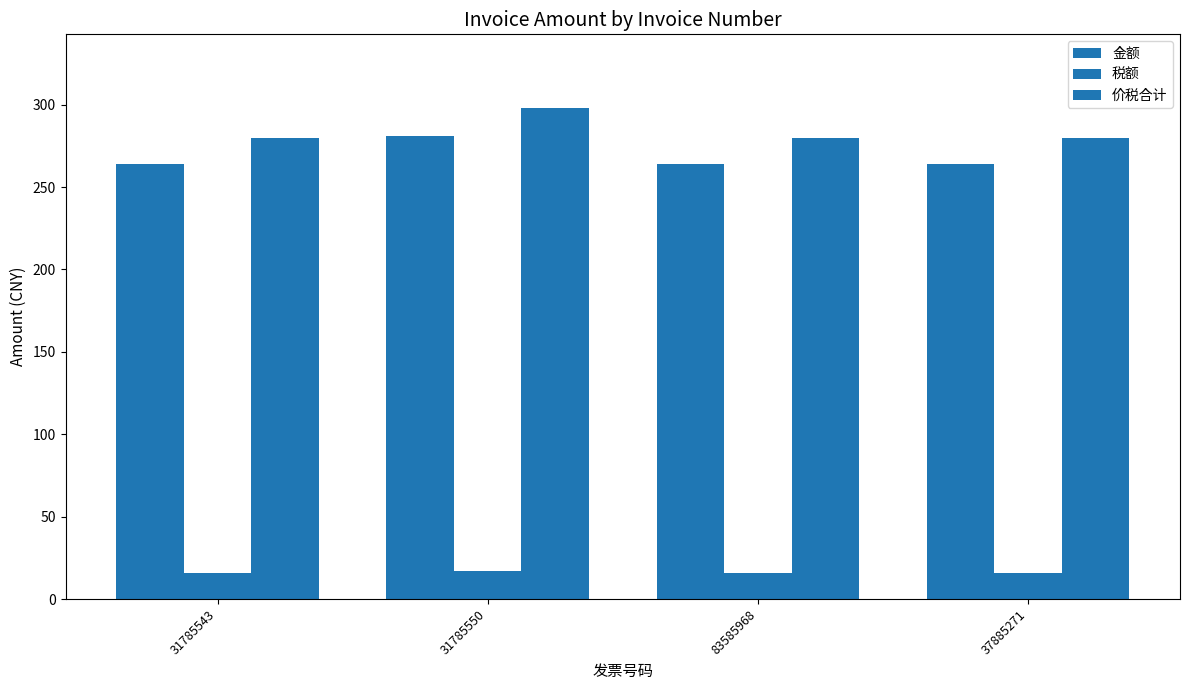

Reading left to right, list all the values displayed in this chart.

金额: 264.1	281.1	264.1	264.1
税额: 15.8	16.9	15.8	15.8
价税合计: 280.0	298.0	280.0	280.0